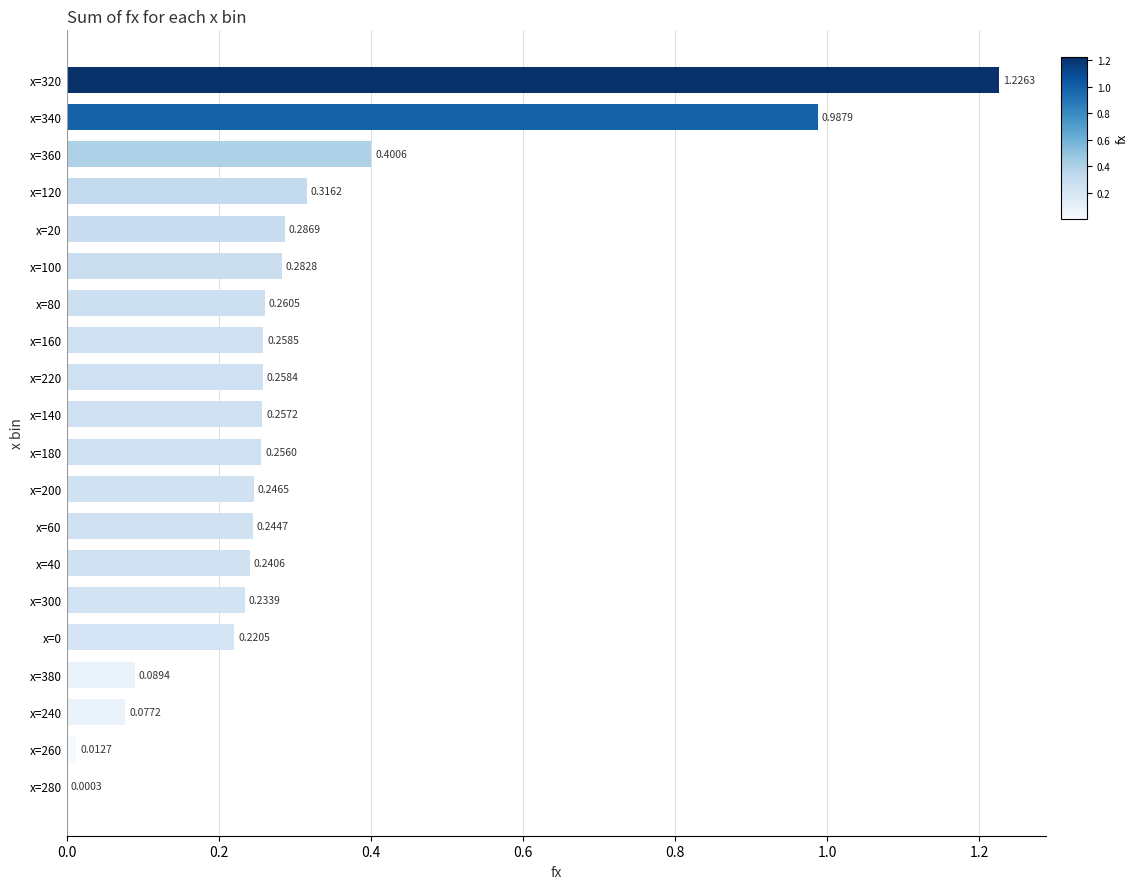

What is the sum of all values?

6.2